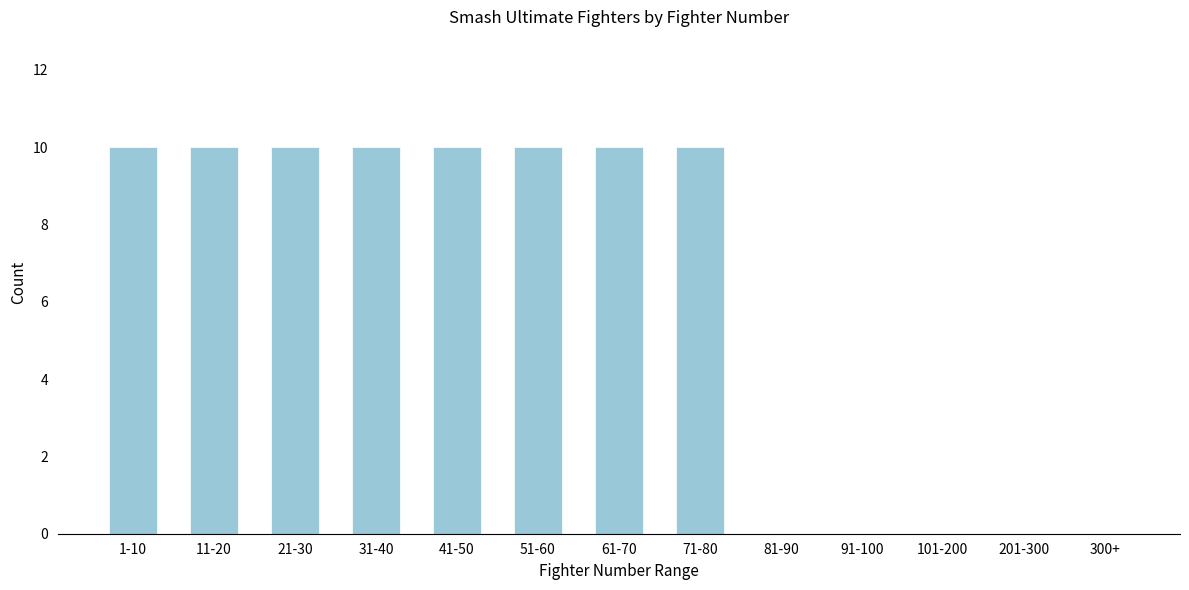

Reading right to left, list all the values displayed in this chart.

300+=0	201-300=0	101-200=0	91-100=0	81-90=0	71-80=10	61-70=10	51-60=10	41-50=10	31-40=10	21-30=10	11-20=10	1-10=10